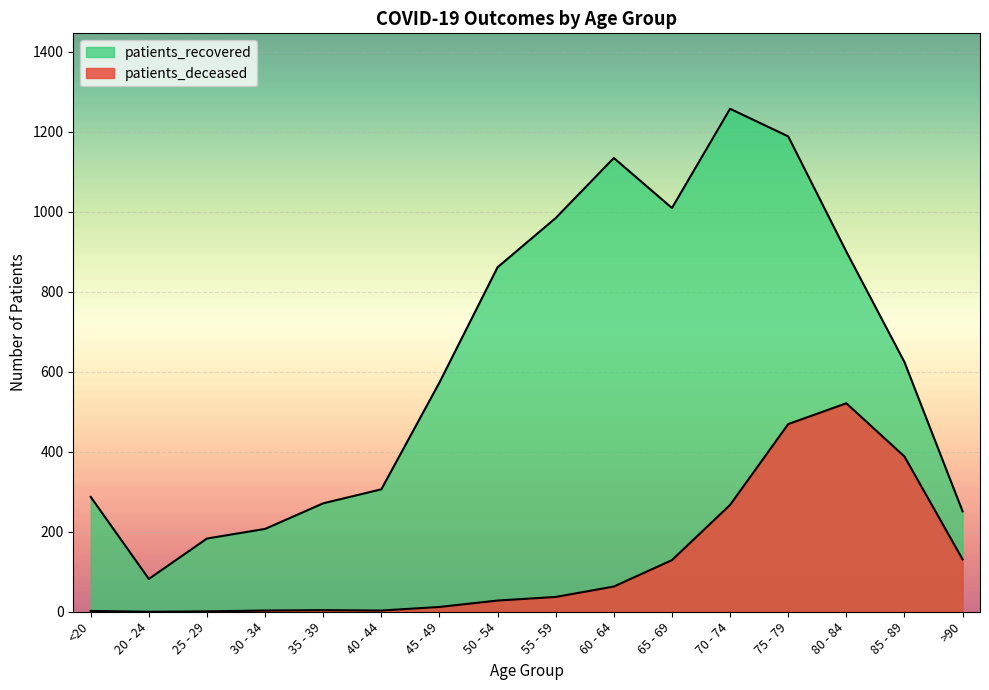

What is the average value of the patients_recovered series?

632